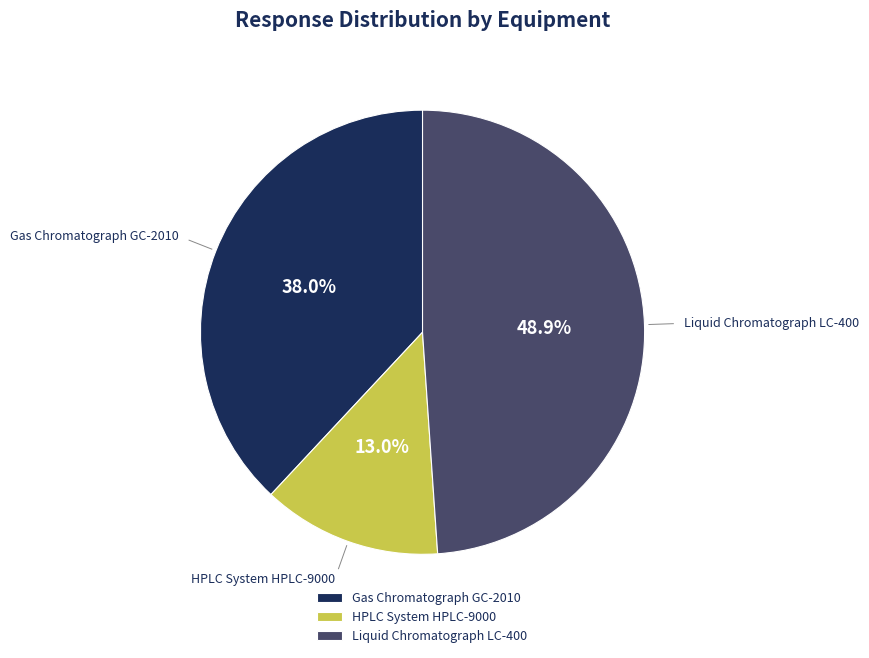

What is the smallest slice in the pie chart?

HPLC System HPLC-9000